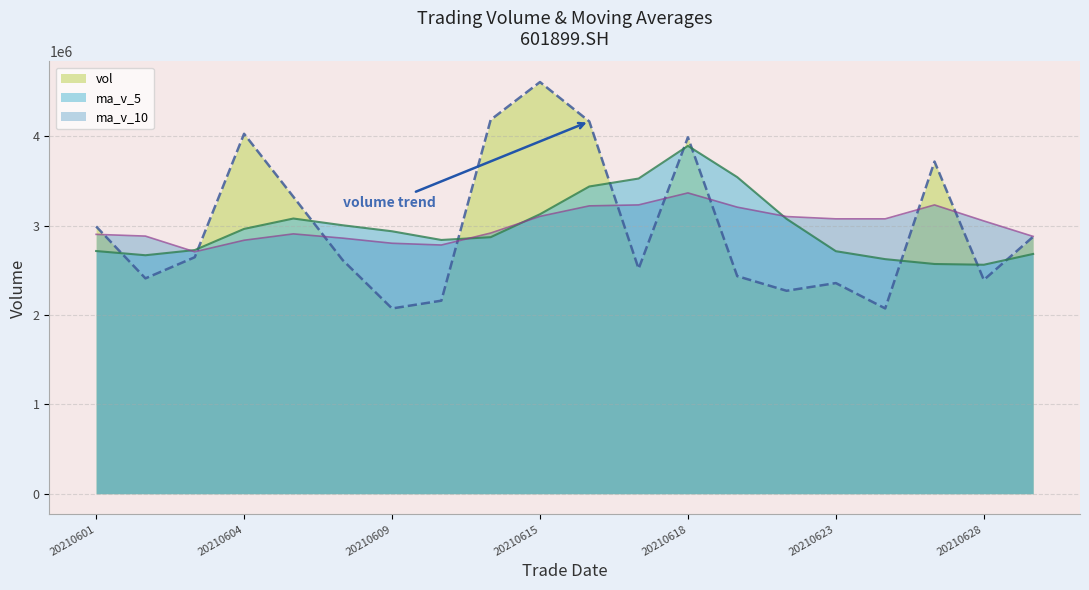

Is it true that vol equals 2410513.4 at 20210602?

True